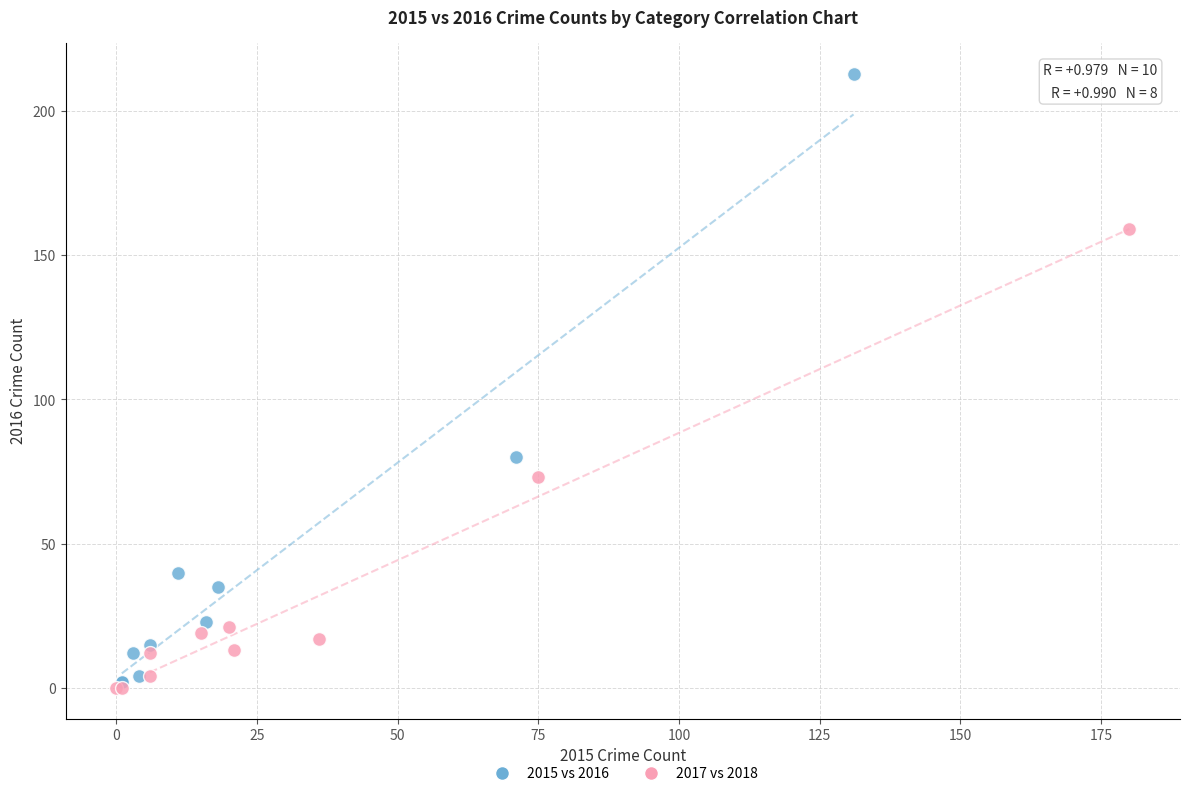

Which series reaches the maximum Y coordinate?

2015 vs 2016